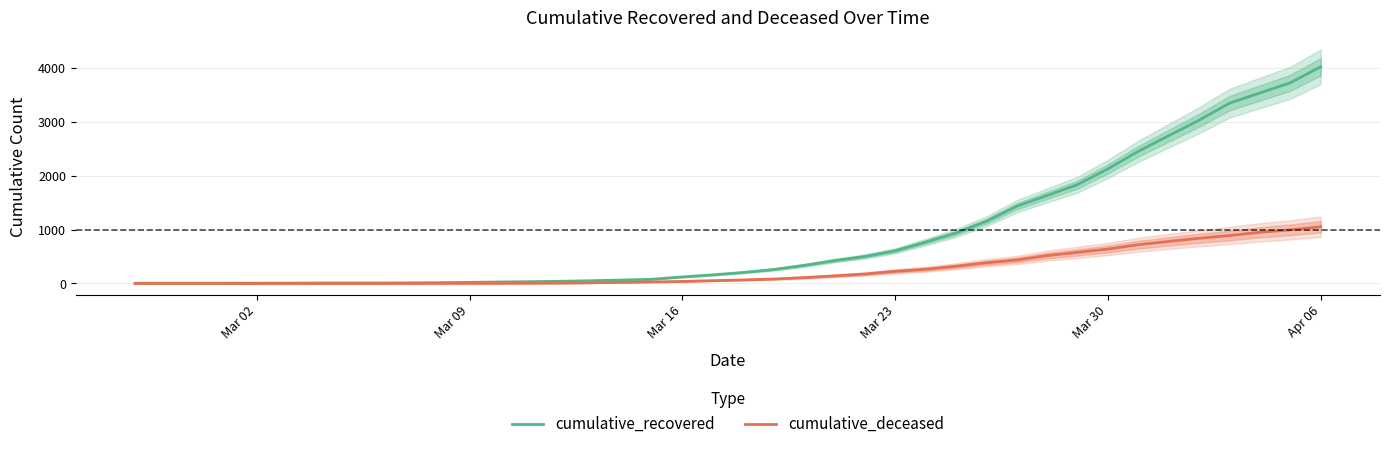

What is the highest value of the cumulative_deceased series?

1054